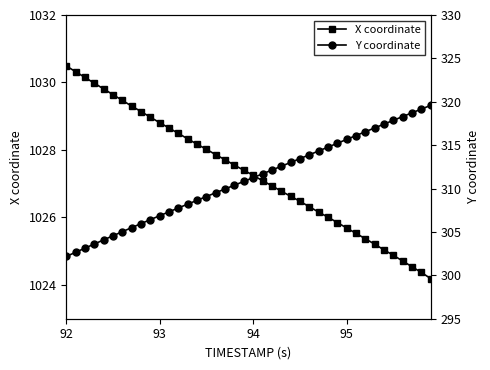

What is the maximum value for X coordinate?

1030.5